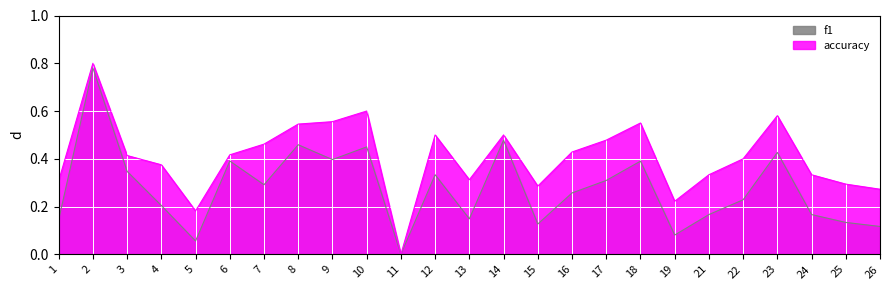

Reading right to left, transcribe all the data shown in this chart.

f1: 0.1	0.1	0.2	0.4	0.2	0.2	0.1	0.4	0.3	0.3	0.1	0.5	0.1	0.3	0.0	0.5	0.4	0.5	0.3	0.4	0.1	0.2	0.3	0.8	0.1
accuracy: 0.3	0.3	0.3	0.6	0.4	0.3	0.2	0.6	0.5	0.4	0.3	0.5	0.3	0.5	0.0	0.6	0.6	0.5	0.5	0.4	0.2	0.4	0.4	0.8	0.3